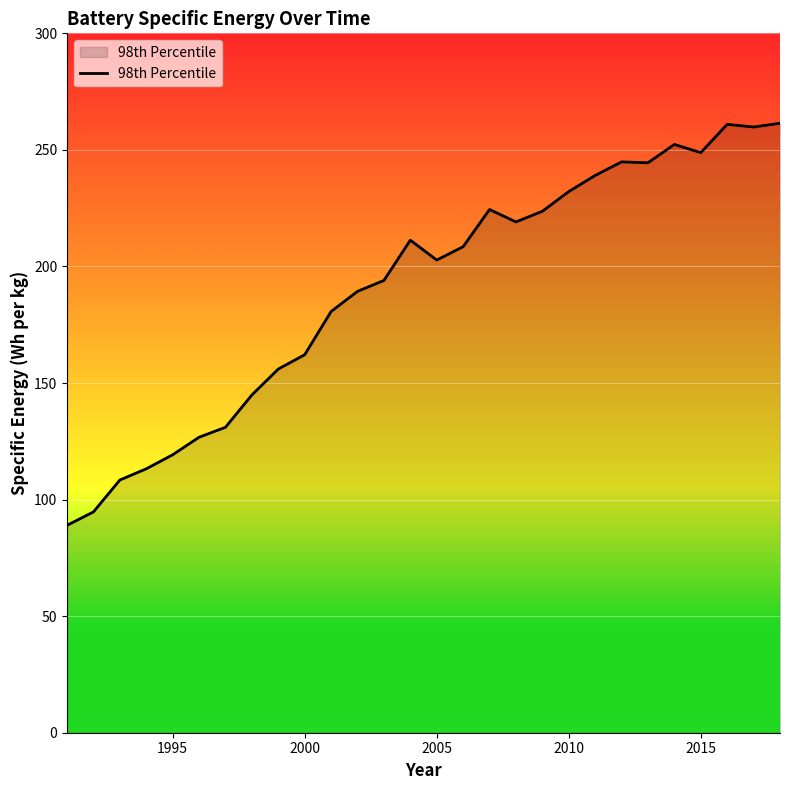

What is the maximum value shown in the chart?

261.4